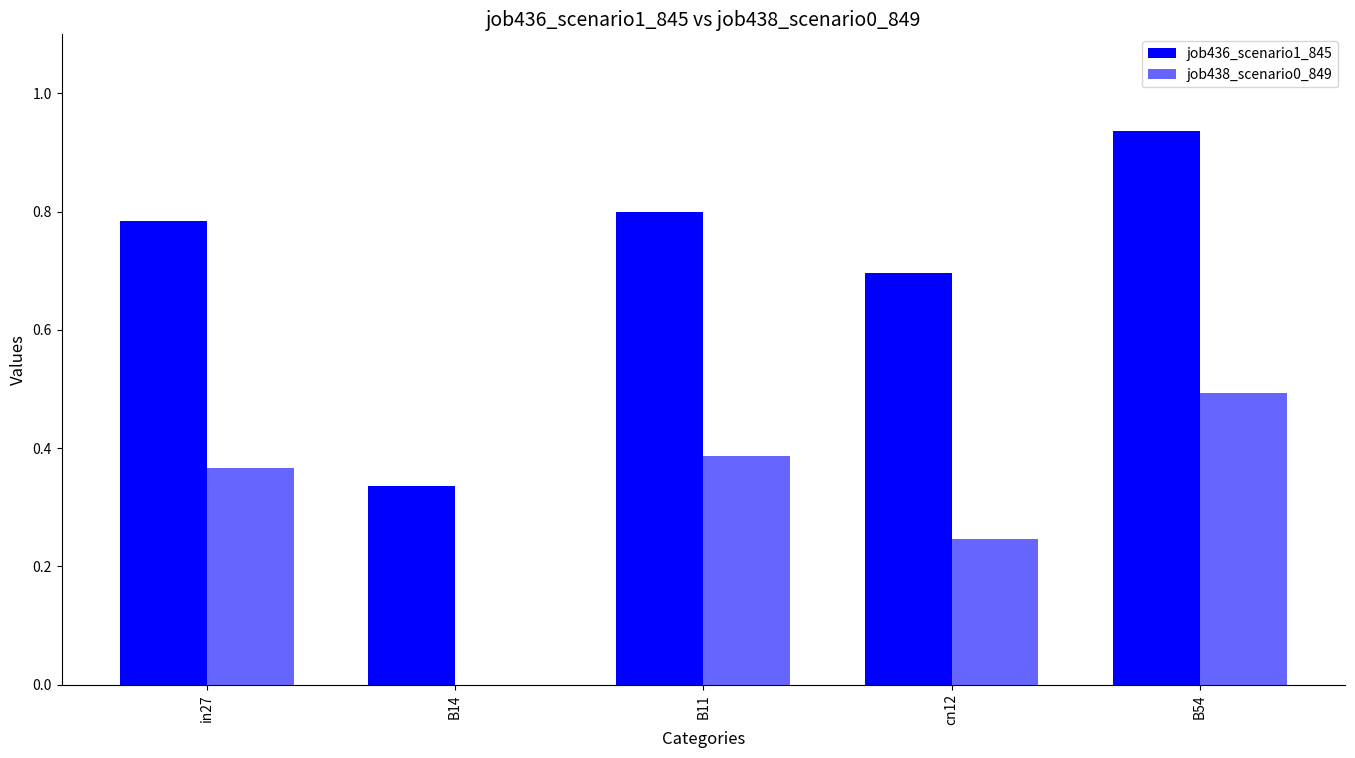

What is the greatest value displayed?

0.9